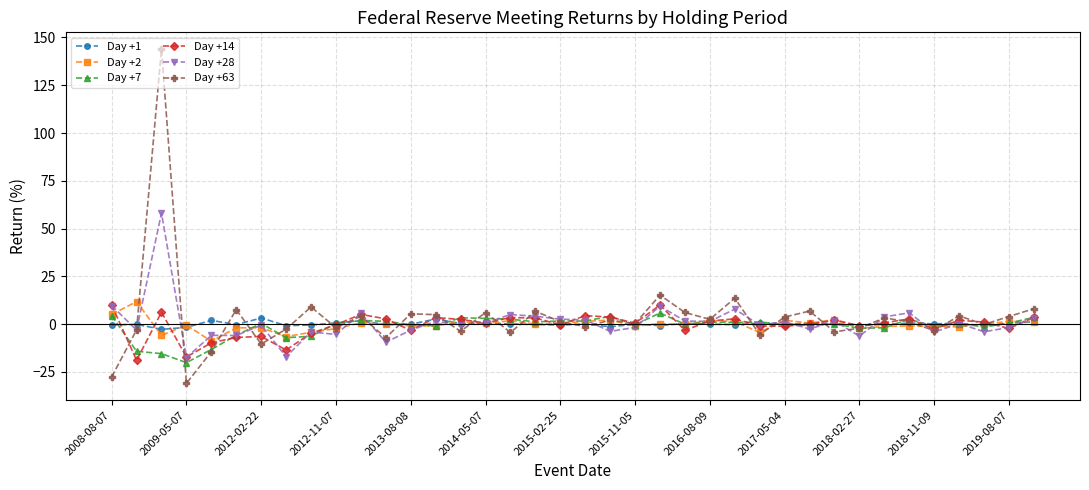

What is the smallest value displayed?

-31.0